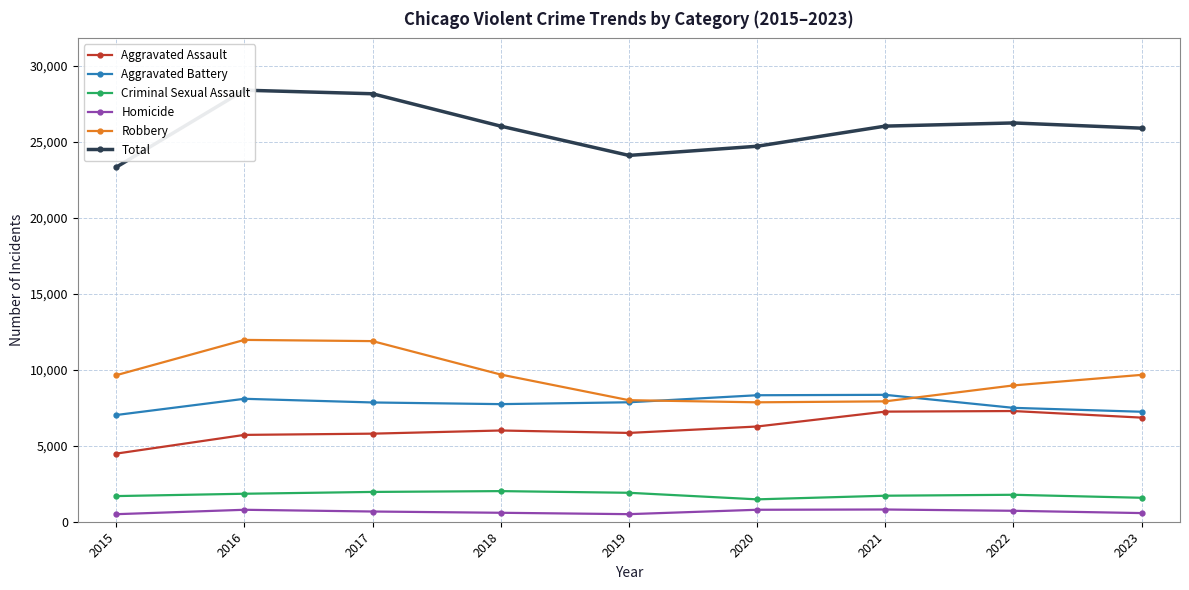

How many lines are shown in the chart?

6